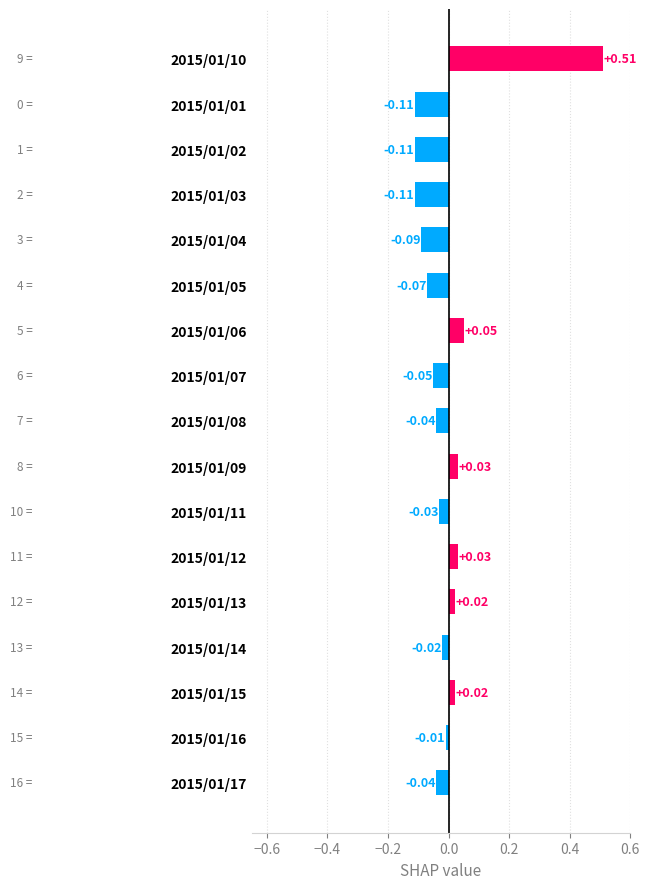

Between 2015/01/06 and 2015/01/09, which is larger?

2015/01/06